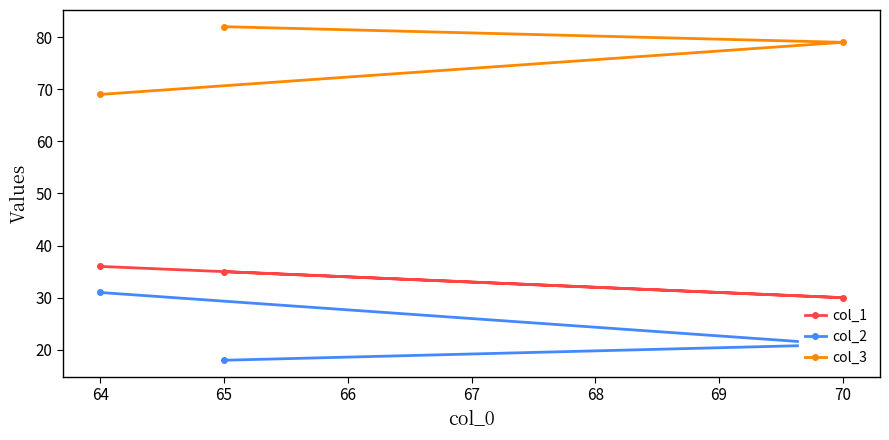

What is the minimum value for col_1?

30